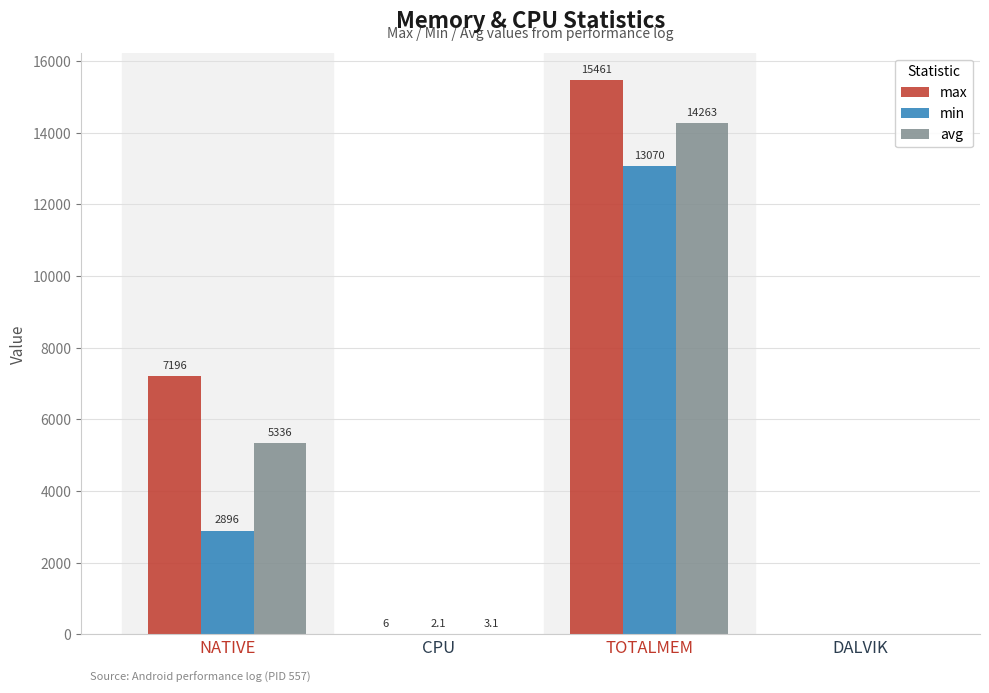

What value does the avg series have at NATIVE?

5336.0